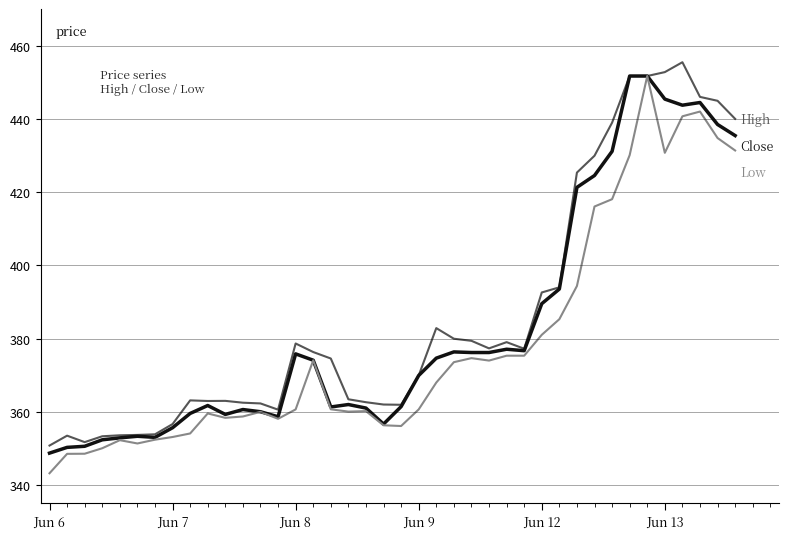

What is the greatest value displayed?

455.5